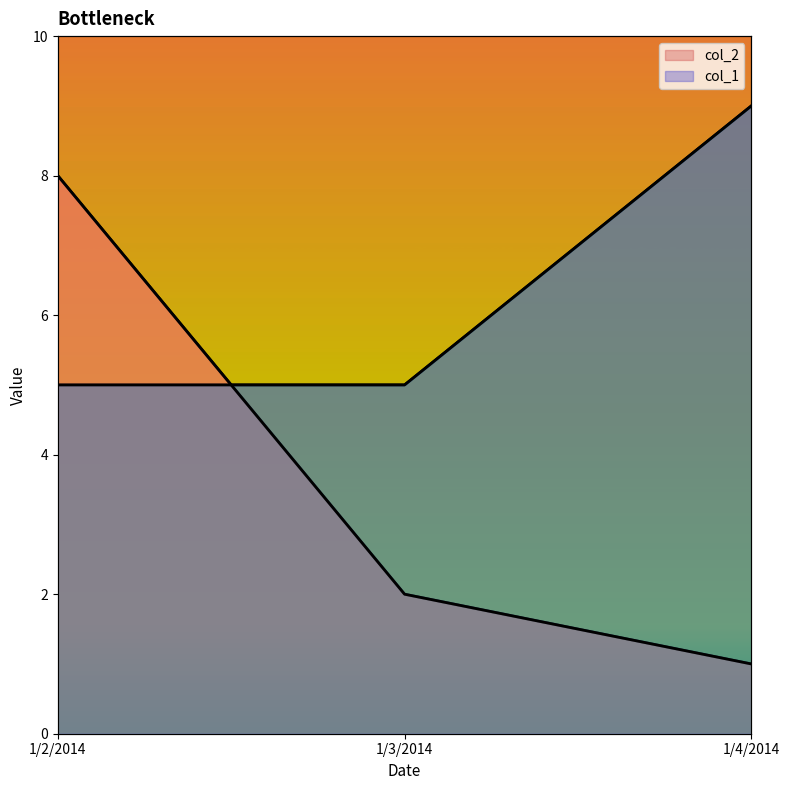

How many data points in col_2 are above 2?

1